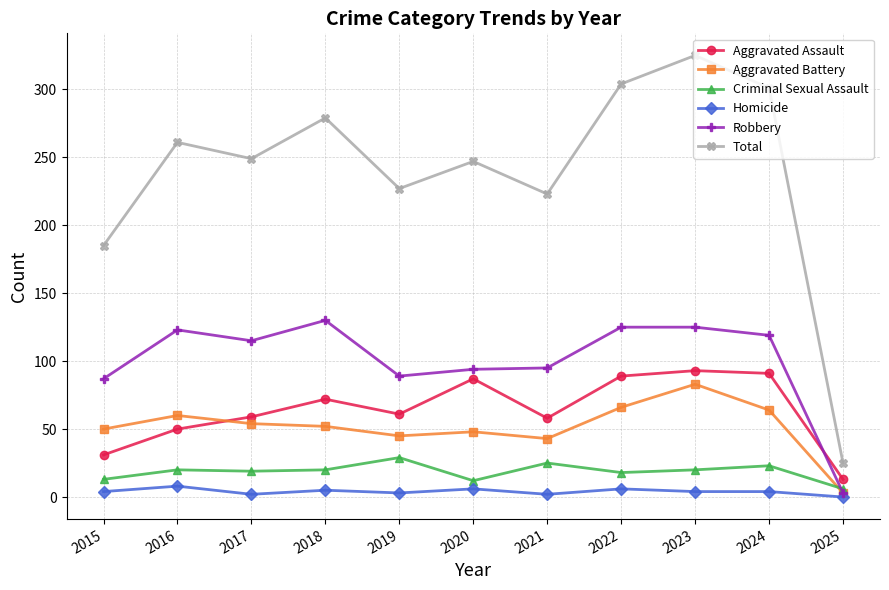

What is the spread (max minus min) of values at 2018?

274